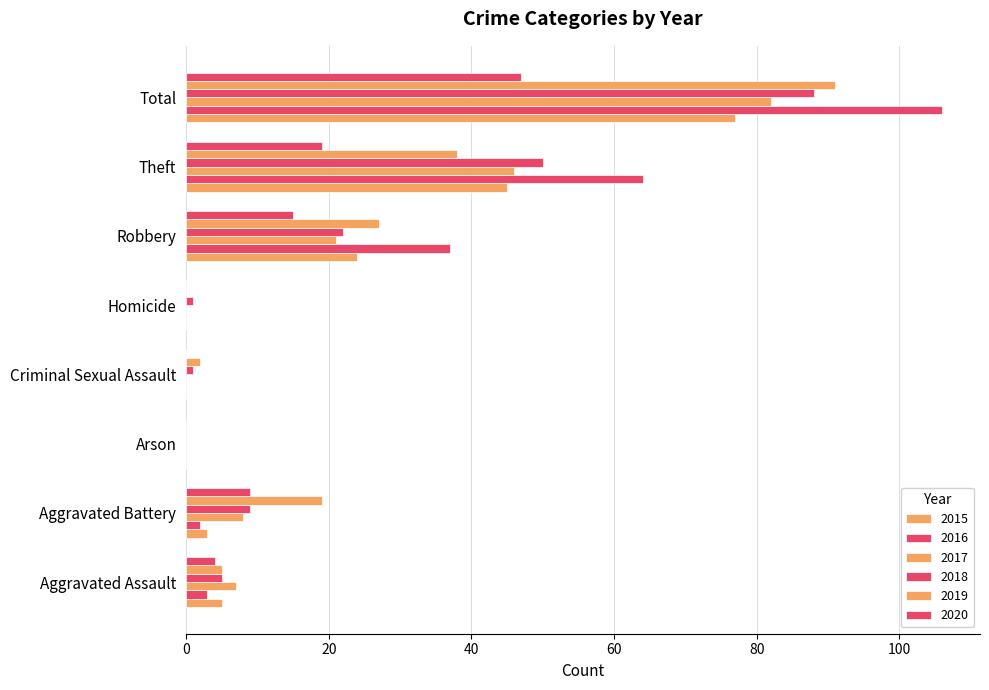

How many distinct data groups are displayed?

6